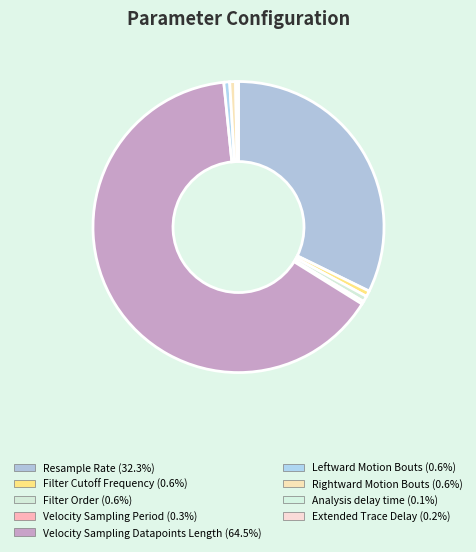

To the nearest percent, what is the average slice percentage?

11%